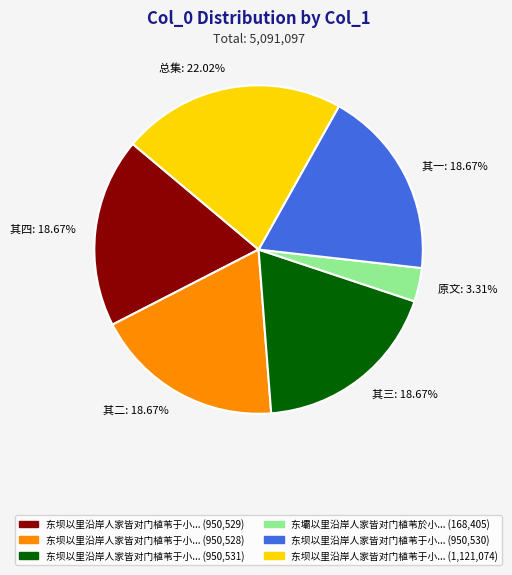

Is there any slice that represents more than half of the pie?

No